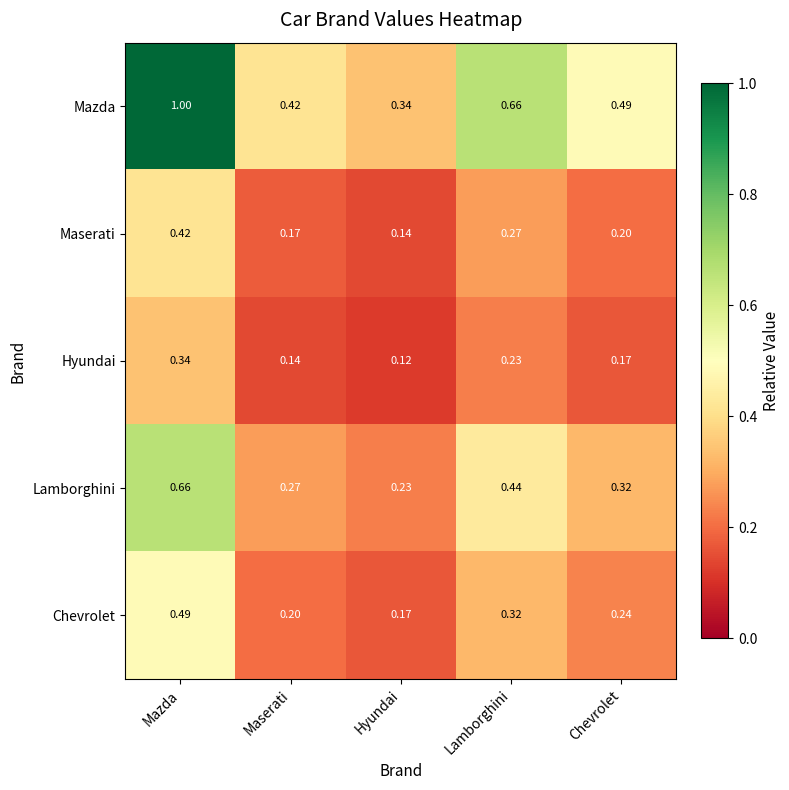

List the labels in order of Chevrolet value, smallest first.

Hyundai, Maserati, Chevrolet, Lamborghini, Mazda